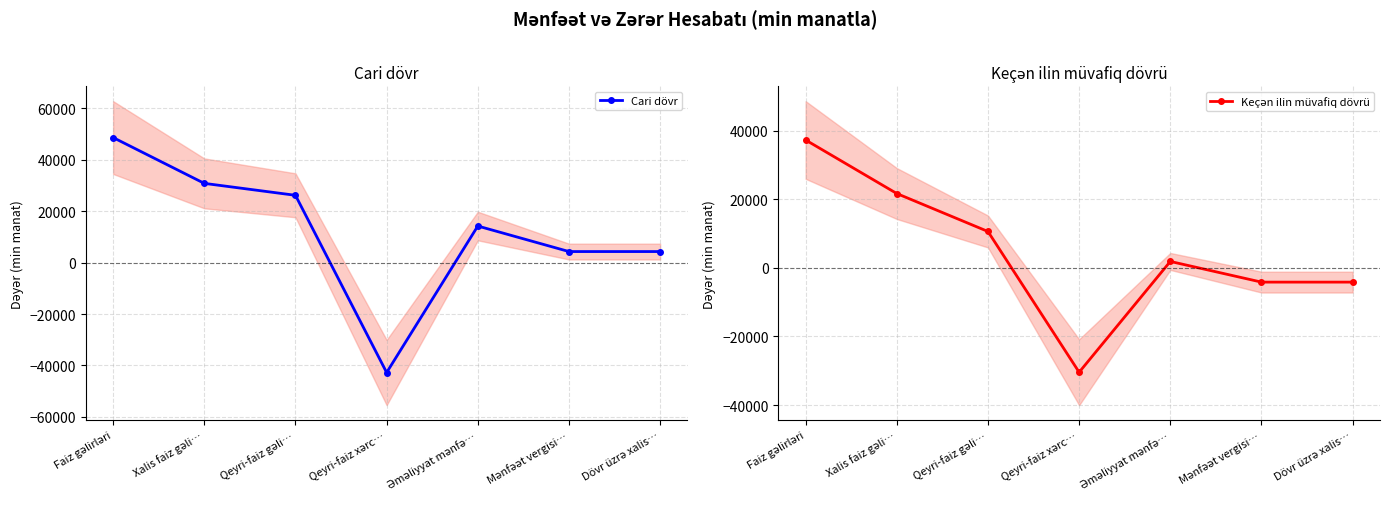

Which series changed the most between Faiz gəlirləri and Mənfəət vergisi…?

Cari dövr